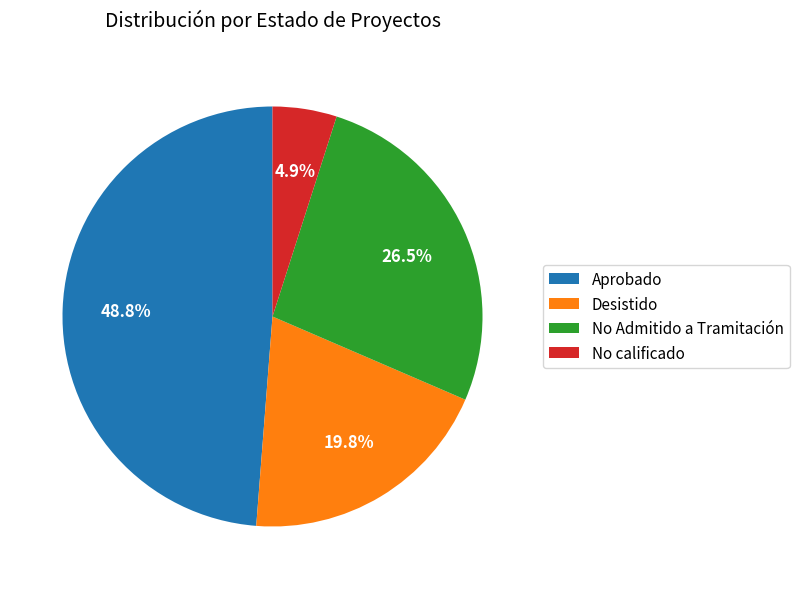

To the nearest percent, what is the average slice percentage?

25%